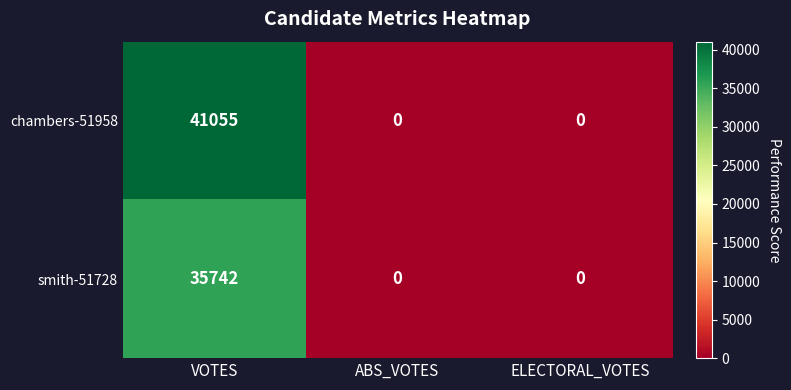

How many chambers-51958 values are between 0 and 41055?

3